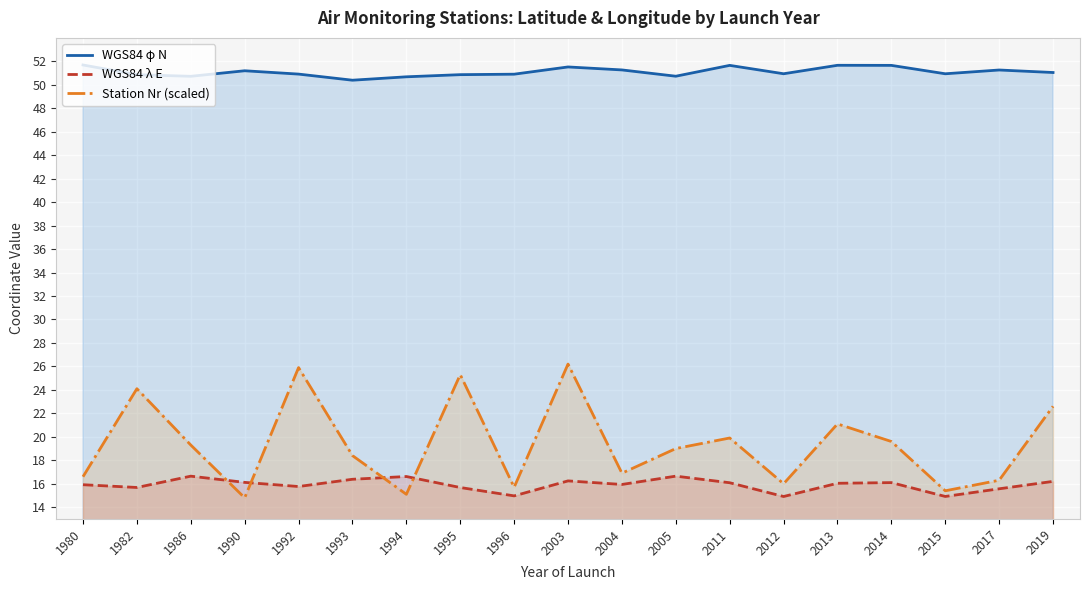

Which label corresponds to the largest value in the chart?

1980